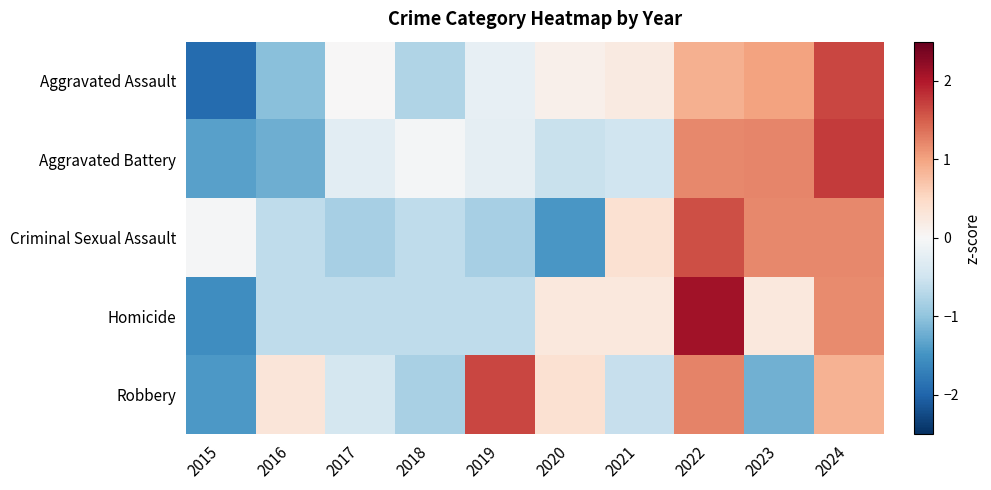

Reading left to right, extract all data points from this chart.

Aggravated Assault: 2015=-1.9	2016=-1.0	2017=0.0	2018=-0.8	2019=-0.2	2020=0.1	2021=0.2	2022=0.9	2023=1.0	2024=1.7
Aggravated Battery: 2015=-1.4	2016=-1.2	2017=-0.3	2018=-0.0	2019=-0.2	2020=-0.6	2021=-0.5	2022=1.2	2023=1.2	2024=1.7
Criminal Sexual Assault: 2015=-0.0	2016=-0.6	2017=-0.8	2018=-0.6	2019=-0.8	2020=-1.5	2021=0.4	2022=1.6	2023=1.2	2024=1.2
Homicide: 2015=-1.5	2016=-0.6	2017=-0.6	2018=-0.6	2019=-0.6	2020=0.3	2021=0.3	2022=2.1	2023=0.3	2024=1.2
Robbery: 2015=-1.4	2016=0.3	2017=-0.4	2018=-0.8	2019=1.7	2020=0.4	2021=-0.6	2022=1.2	2023=-1.2	2024=0.9